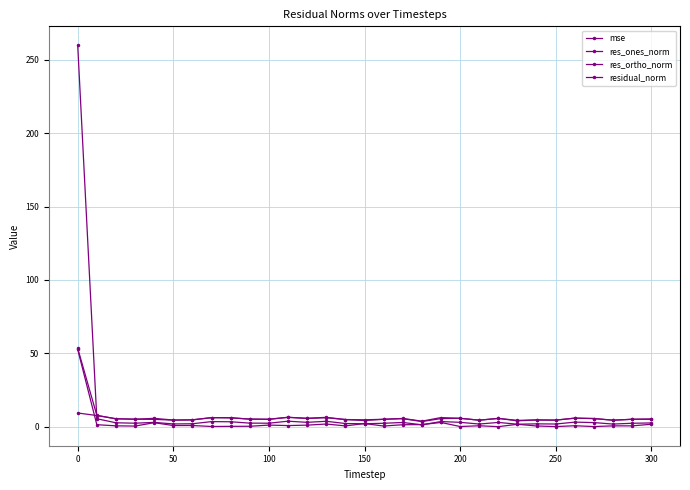

What is the average value of the mse series?

10.9